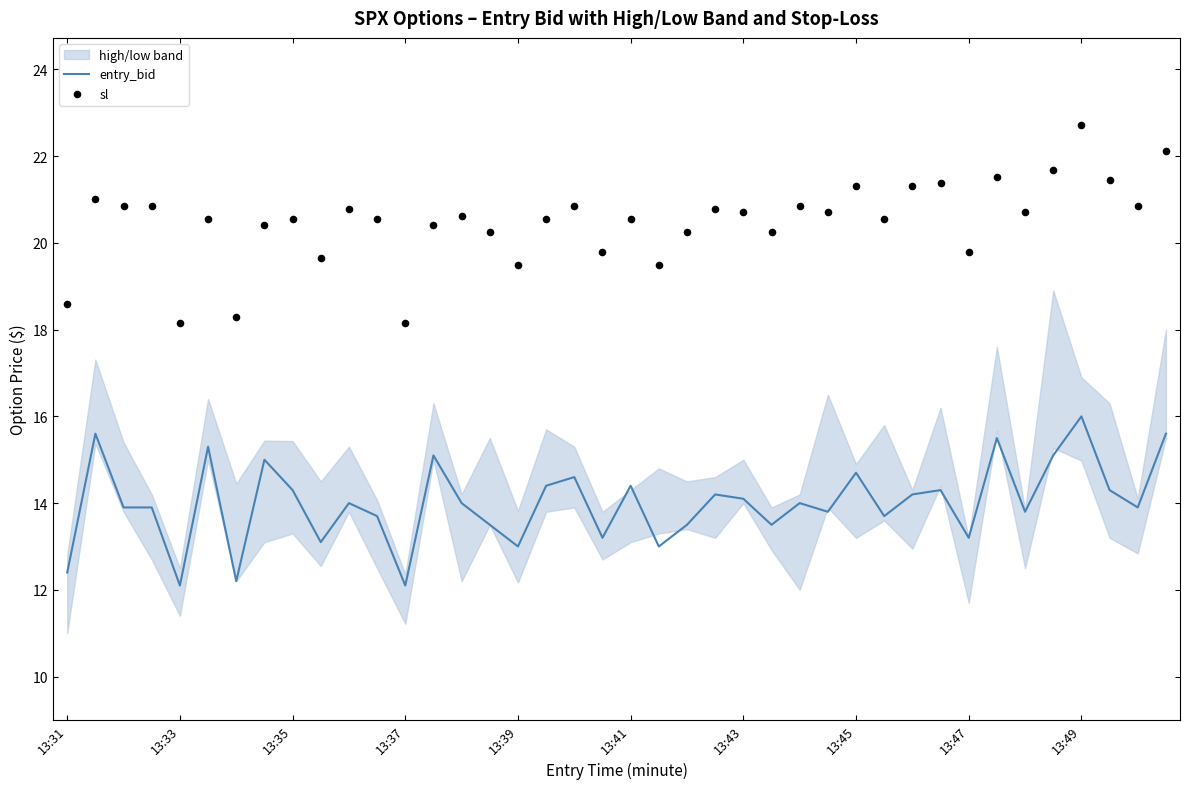

The entry_bid series shows 12.1 at 13:37. True or false?

True